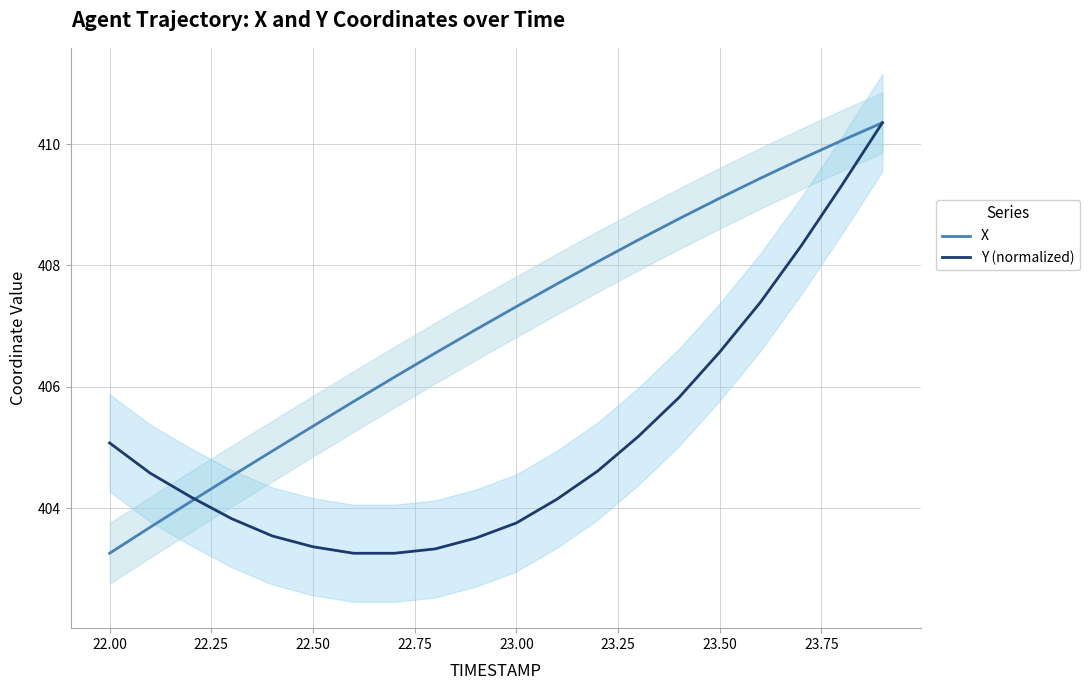

Rank the series by their average value, from lowest to highest.

Y (normalized), X